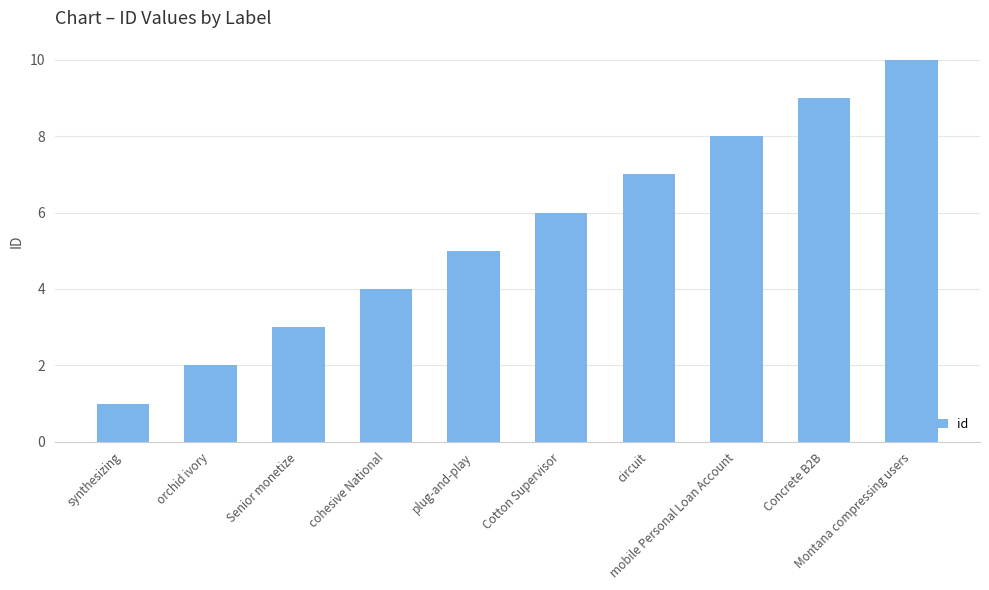

Approximately how many times larger is the value at orchid ivory compared to Concrete B2B?

0.2